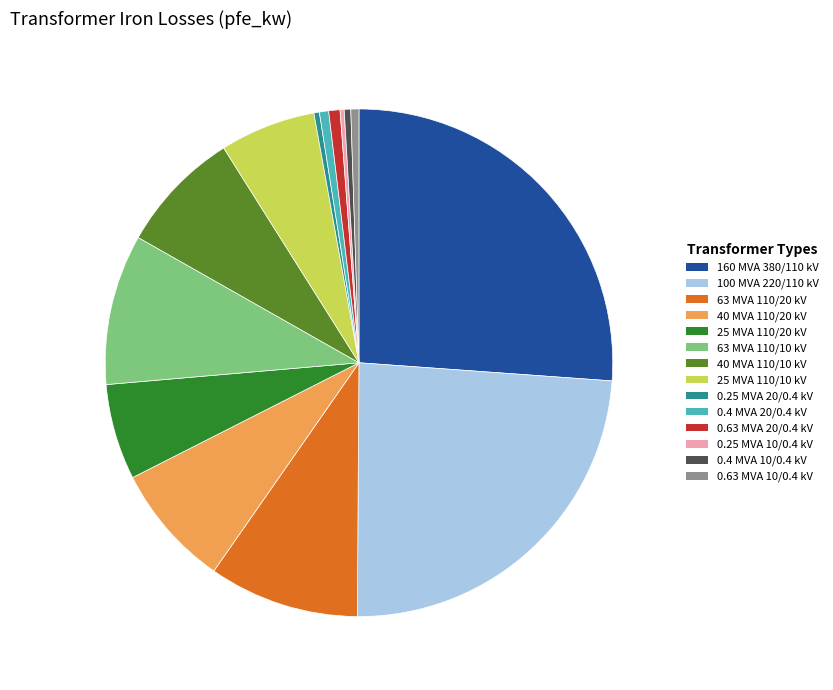

Which slice is the largest?

160 MVA 380/110 kV